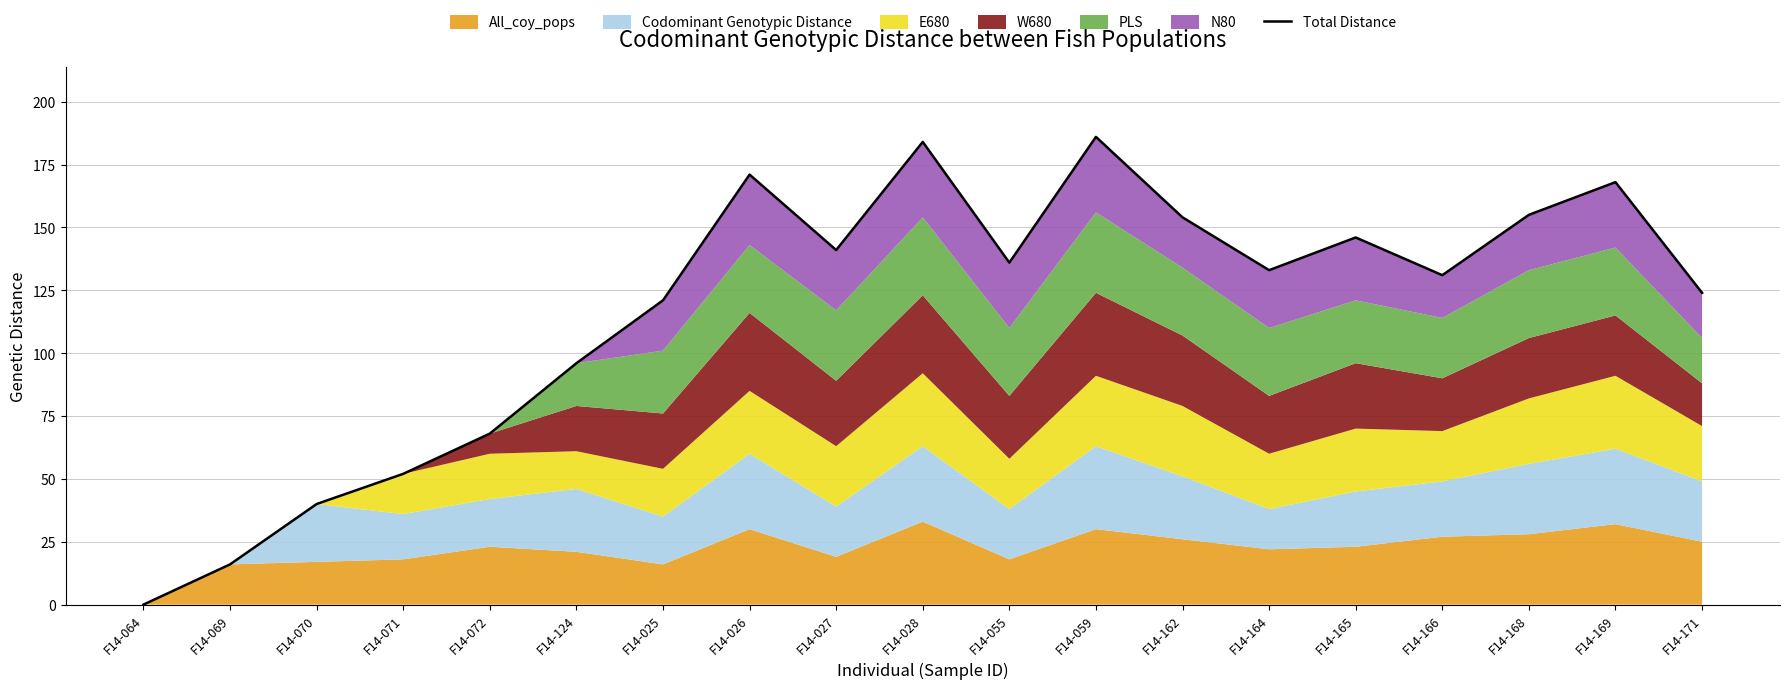

The chart shows a value of 0 at F14-064. True or false?

True